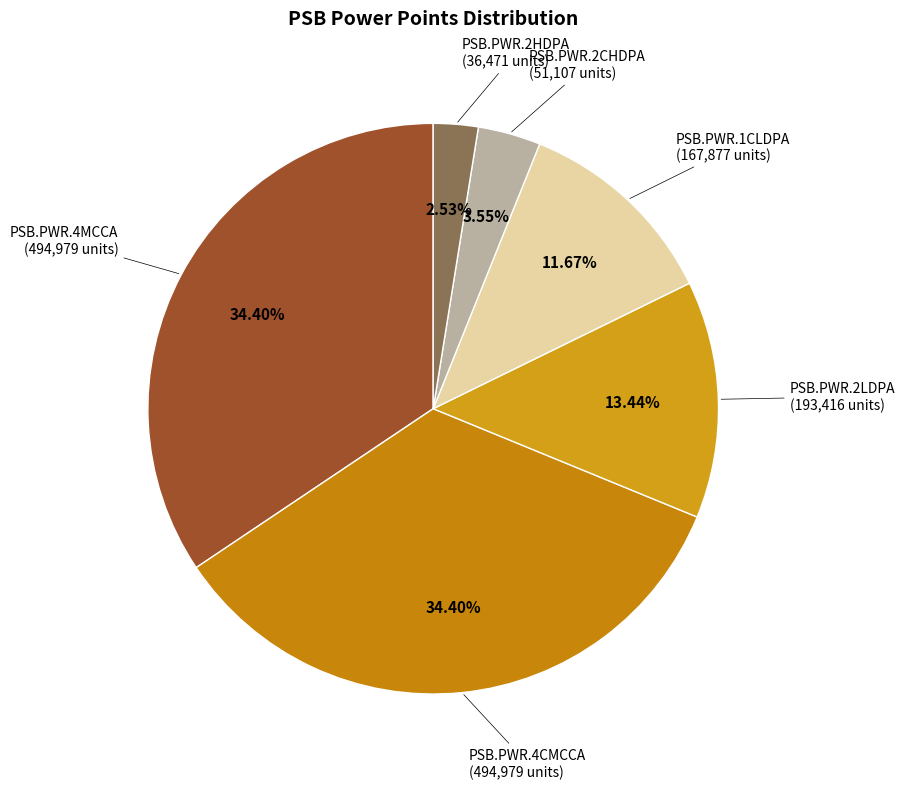

To the nearest percent, what portion does PSB.PWR.4CMCCA represent?

34%